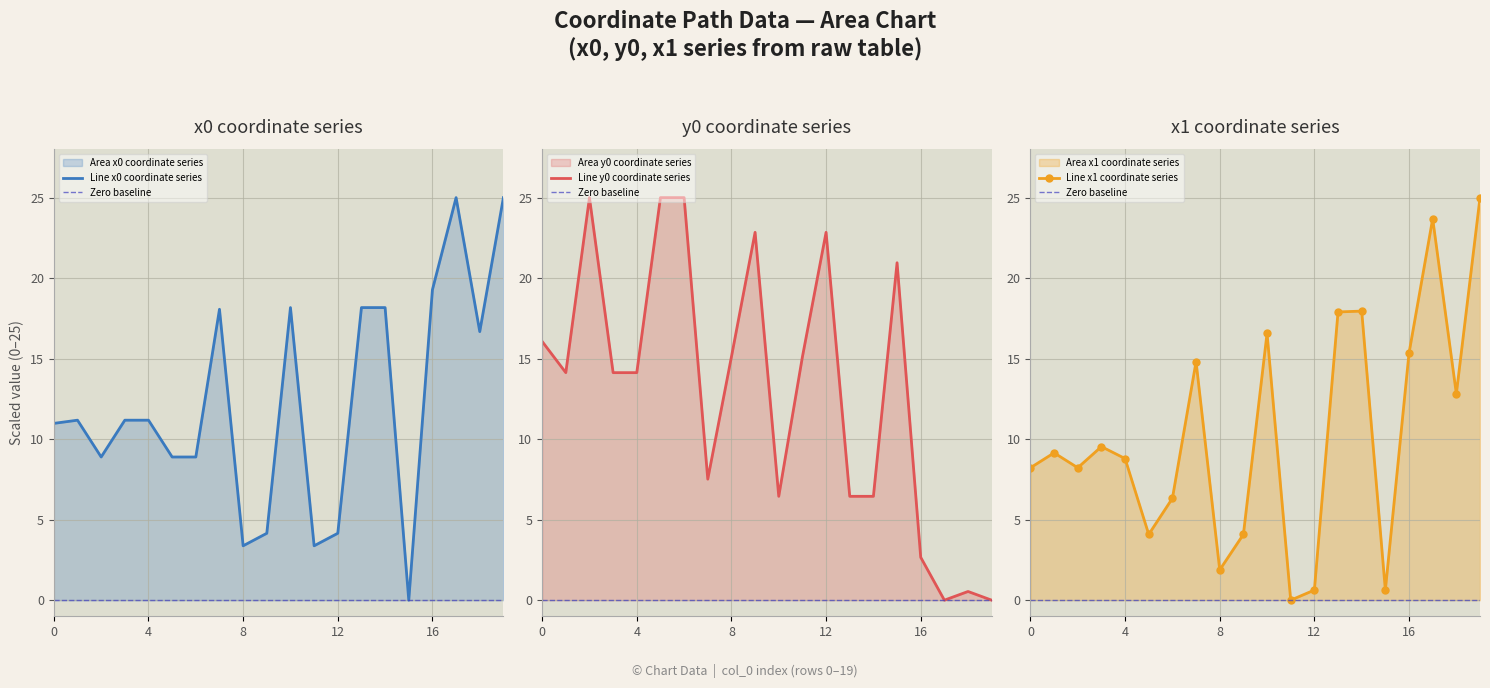

Reading left to right, what are all the values shown in this chart?

x0: 0=11.0	1=11.2	2=8.9	3=11.2	4=11.2	5=8.9	6=8.9	7=18.1	8=3.4	9=4.2	10=18.2	11=3.4	12=4.2	13=18.2	14=18.2	15=0.0	16=19.3	17=25.0	18=16.7	19=25.0
y0: 0=16.1	1=14.1	2=25.0	3=14.1	4=14.1	5=25.0	6=25.0	7=7.5	8=15.1	9=22.8	10=6.4	11=15.1	12=22.8	13=6.4	14=6.4	15=21.0	16=2.7	17=0.0	18=0.5	19=0.0
x1: 0=8.2	1=9.2	2=8.2	3=9.5	4=8.8	5=4.1	6=6.3	7=14.8	8=1.9	9=4.1	10=16.6	11=0.0	12=0.6	13=17.9	14=18.0	15=0.6	16=15.3	17=23.7	18=12.8	19=25.0